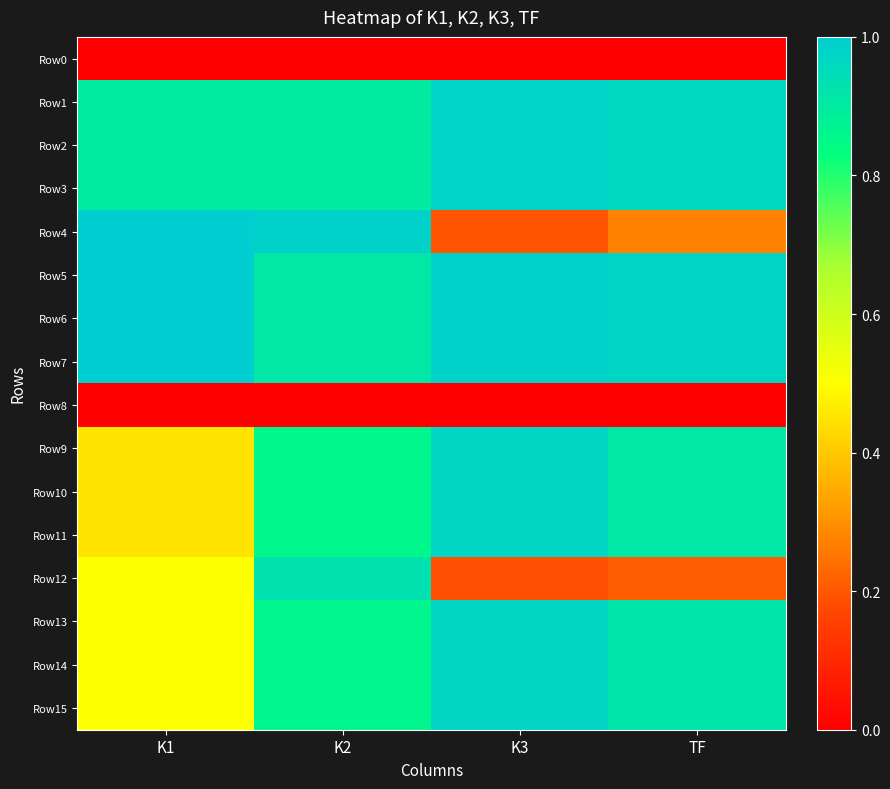

Reading left to right, list all the values displayed in this chart.

Row0: K1=0.0	K2=0.0	K3=0.0	TF=0.0
Row1: K1=0.9	K2=0.9	K3=1.0	TF=1.0
Row2: K1=0.9	K2=0.9	K3=1.0	TF=1.0
Row3: K1=0.9	K2=0.9	K3=1.0	TF=1.0
Row4: K1=1.0	K2=1.0	K3=0.2	TF=0.3
Row5: K1=1.0	K2=0.9	K3=1.0	TF=1.0
Row6: K1=1.0	K2=0.9	K3=1.0	TF=1.0
Row7: K1=1.0	K2=0.9	K3=1.0	TF=1.0
Row8: K1=0.0	K2=0.0	K3=0.0	TF=0.0
Row9: K1=0.5	K2=0.9	K3=1.0	TF=0.9
Row10: K1=0.5	K2=0.9	K3=1.0	TF=0.9
Row11: K1=0.5	K2=0.9	K3=1.0	TF=0.9
Row12: K1=0.5	K2=0.9	K3=0.2	TF=0.2
Row13: K1=0.5	K2=0.9	K3=1.0	TF=0.9
Row14: K1=0.5	K2=0.9	K3=1.0	TF=0.9
Row15: K1=0.5	K2=0.9	K3=1.0	TF=0.9